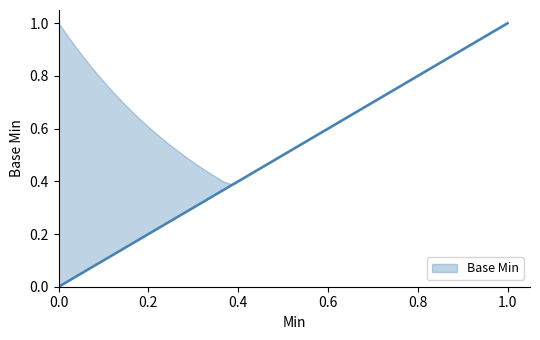

Between 1 and 0, which is larger?

1